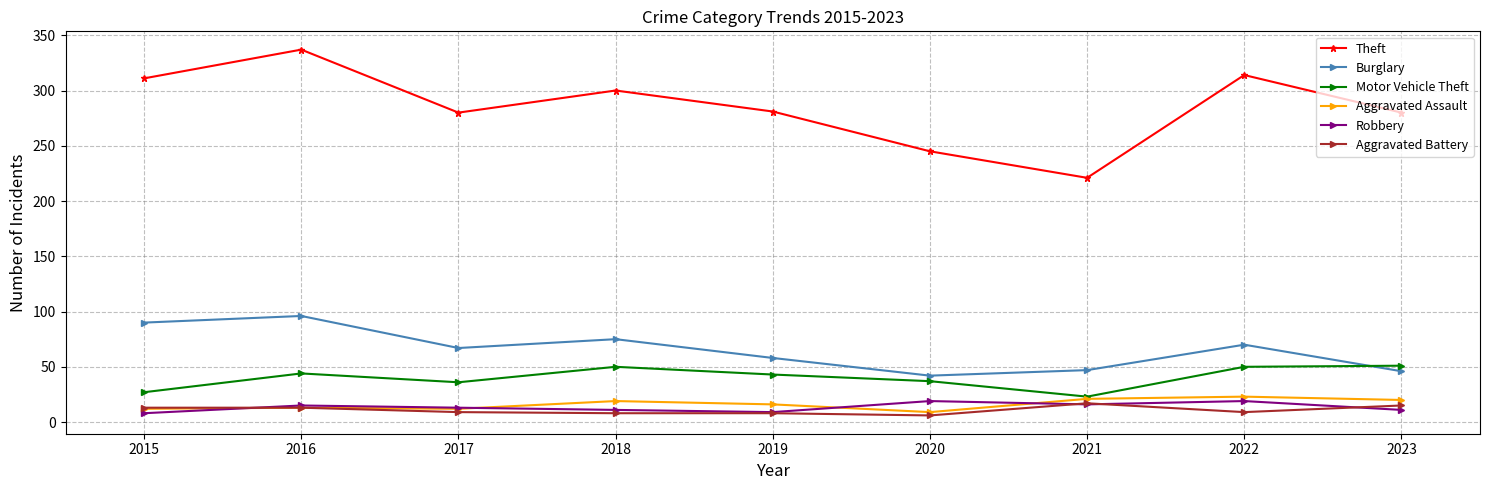

What is the maximum value shown in the chart?

337